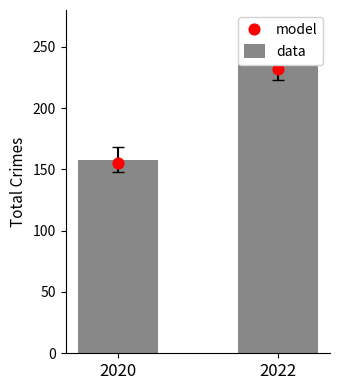

At which category is the sum across all series the highest?

2022